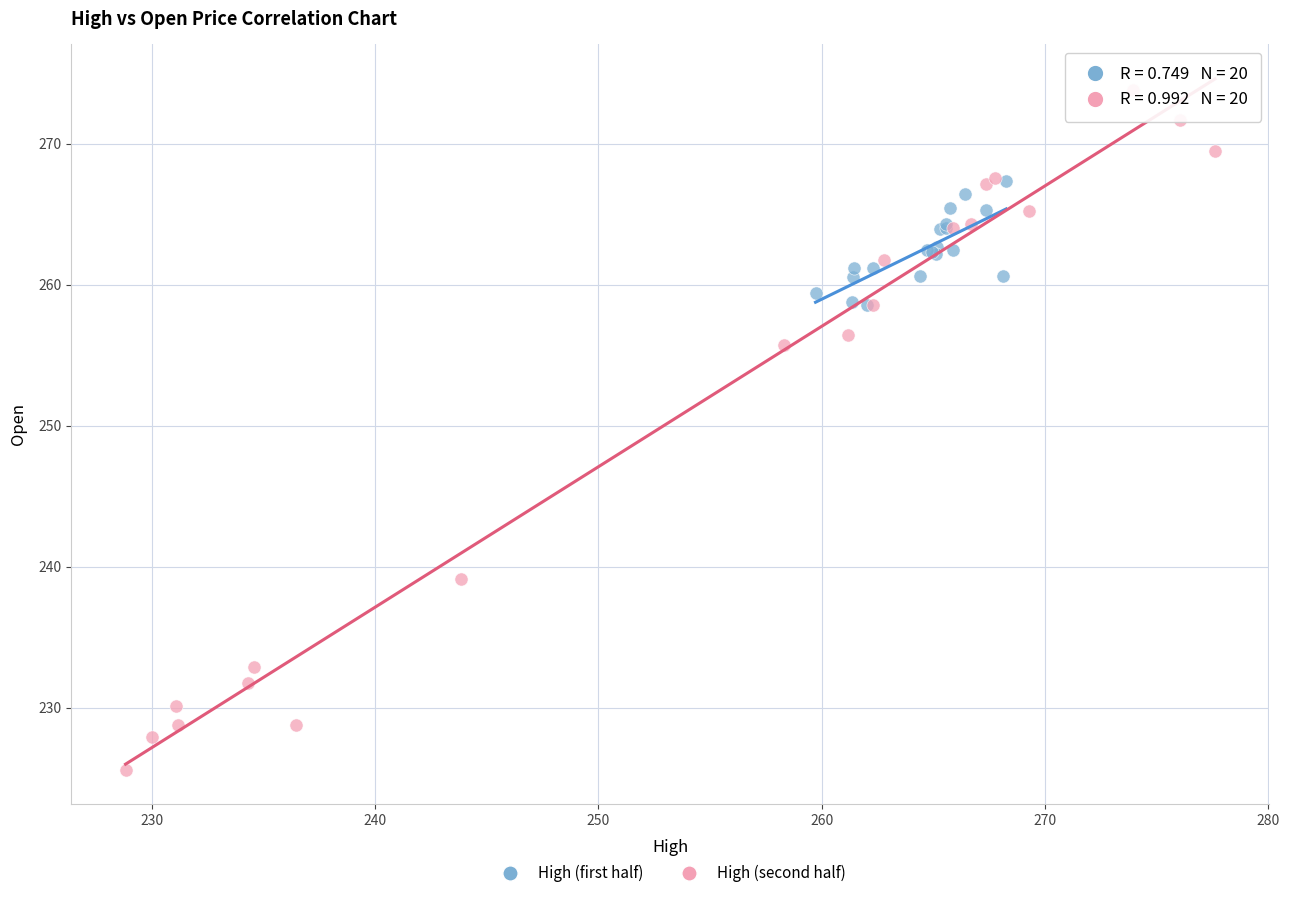

Which series contains the lowest Y value?

High (second half)